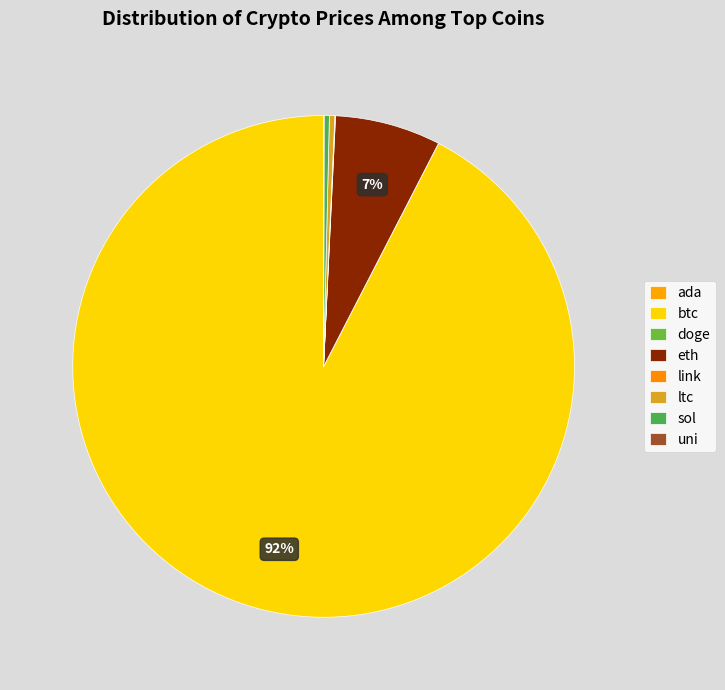

Combined, do btc and doge account for over 50%?

Yes